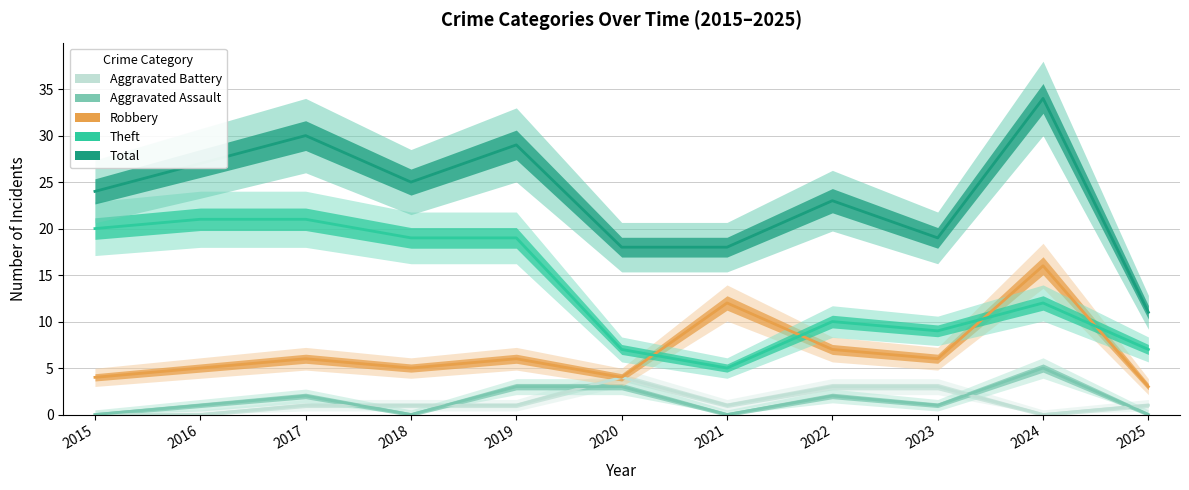

At how many categories does at least one series exceed 17?

10